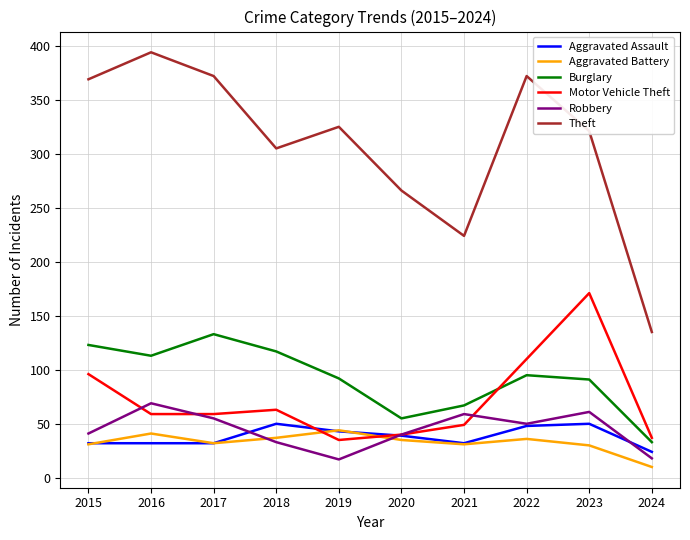

How many interior local peaks does the Aggravated Battery series have?

3